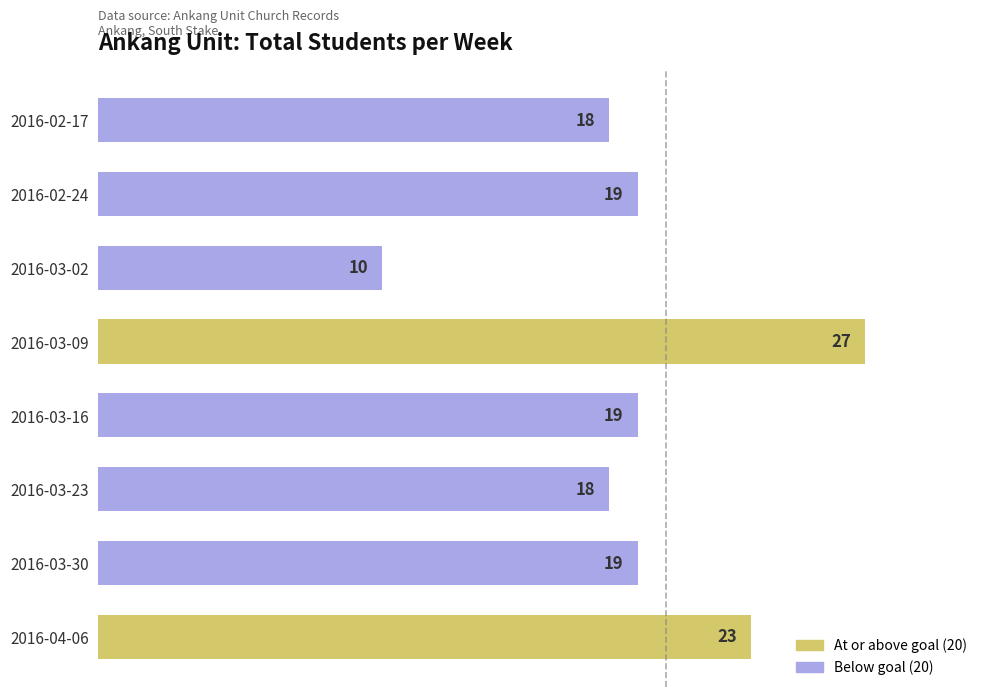

Does the chart contain stacked bars?

No